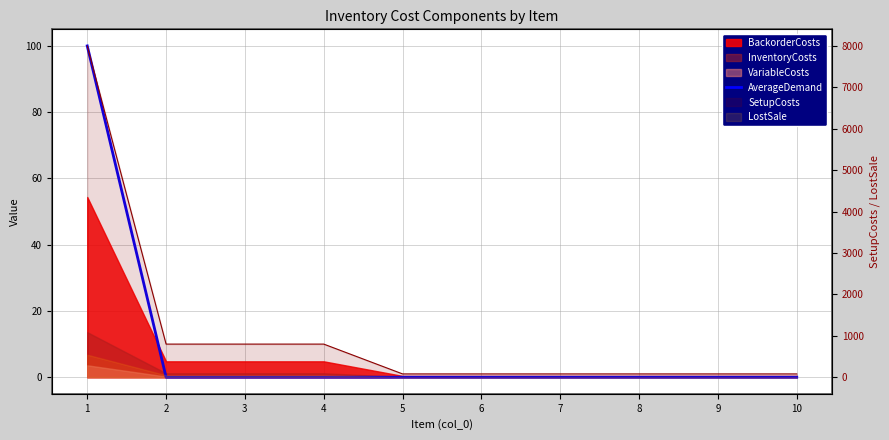

What is the difference between the maximum and minimum values?

100